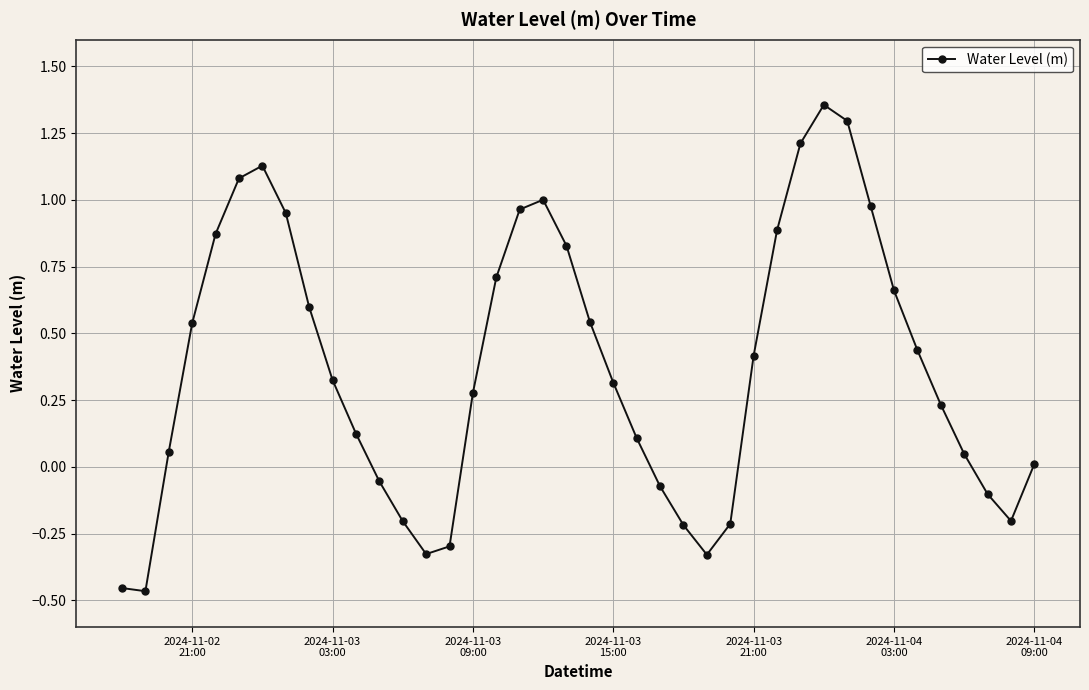

True or false: there are more than 2 points higher than both neighbors.

True